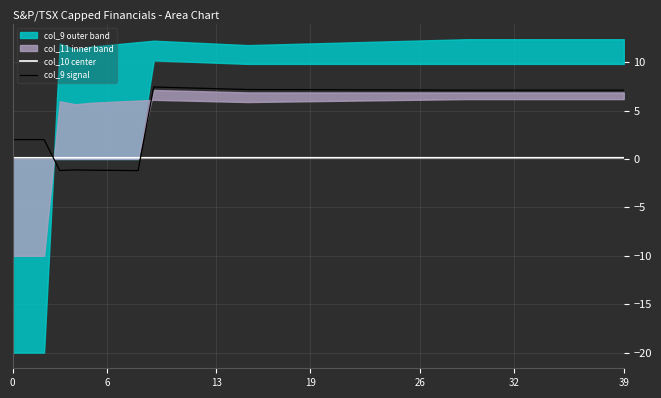

The col_9 signal series shows 4.4 at 14. True or false?

False